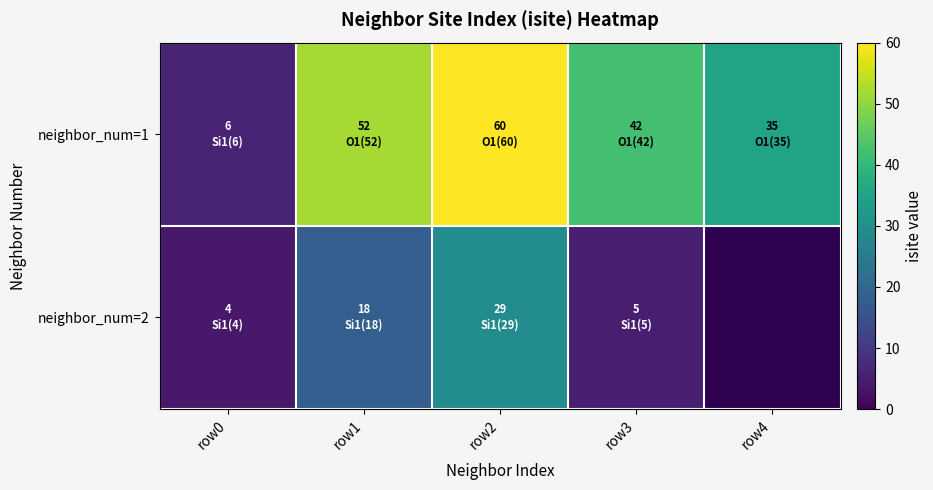

What is the greatest value displayed?

60.0